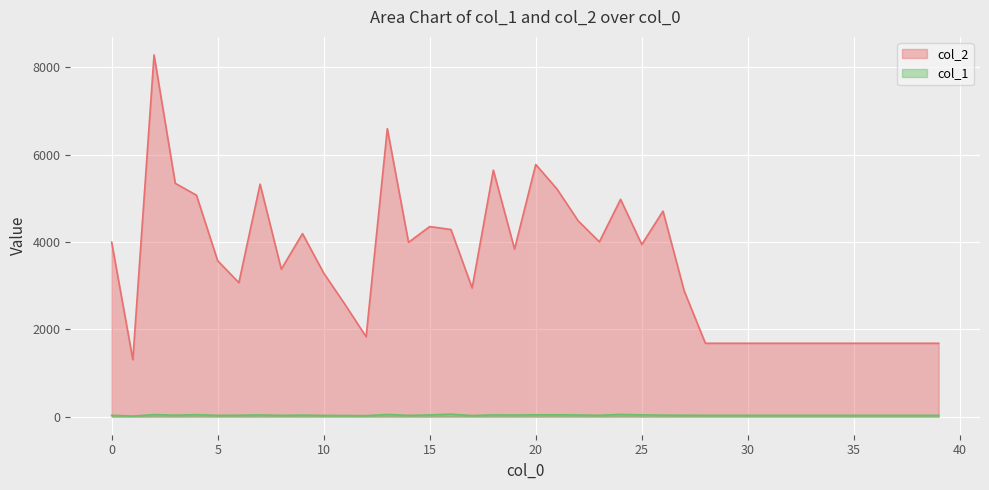

How many values in the col_1 series are below 30?

8